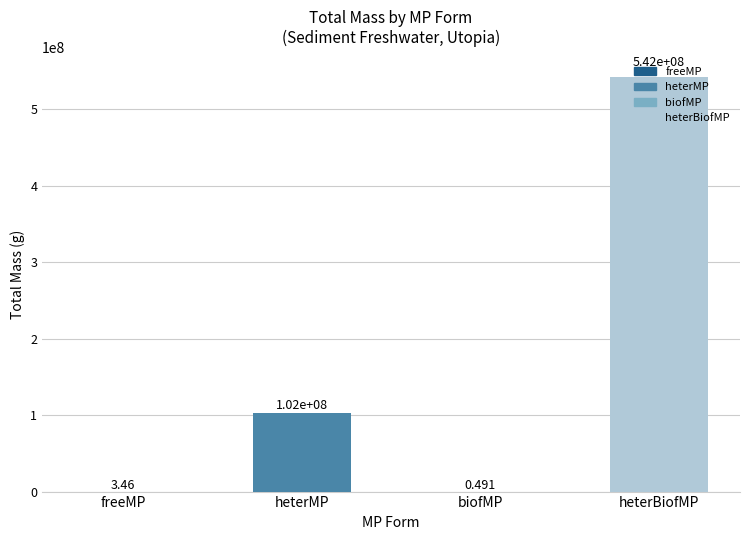

Between freeMP and biofMP, which is larger?

freeMP